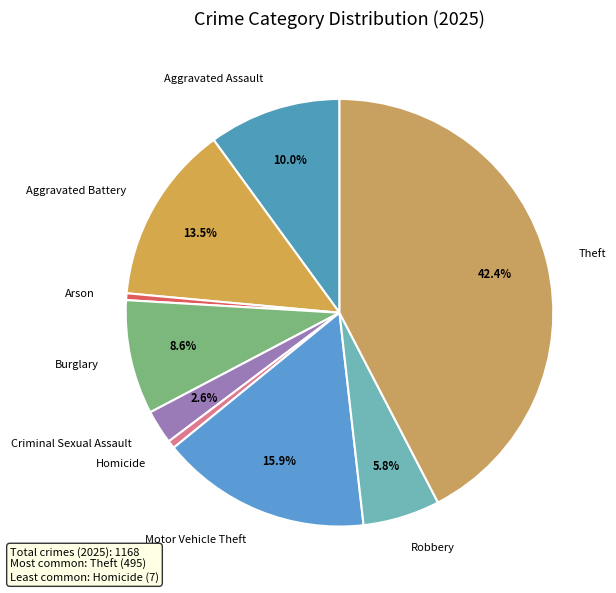

To the nearest percent, what is the average slice percentage?

11%